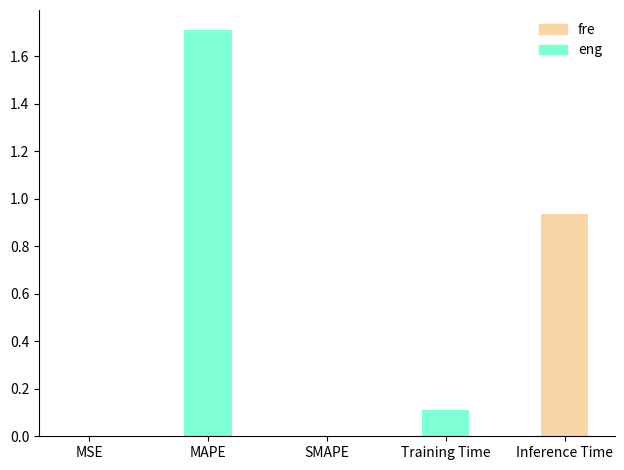

Count the number of categories in the chart.

5